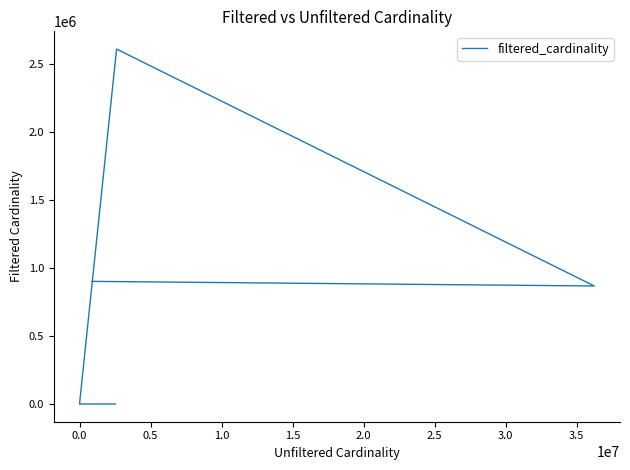

The value at −0.5 is 299007. True or false?

False